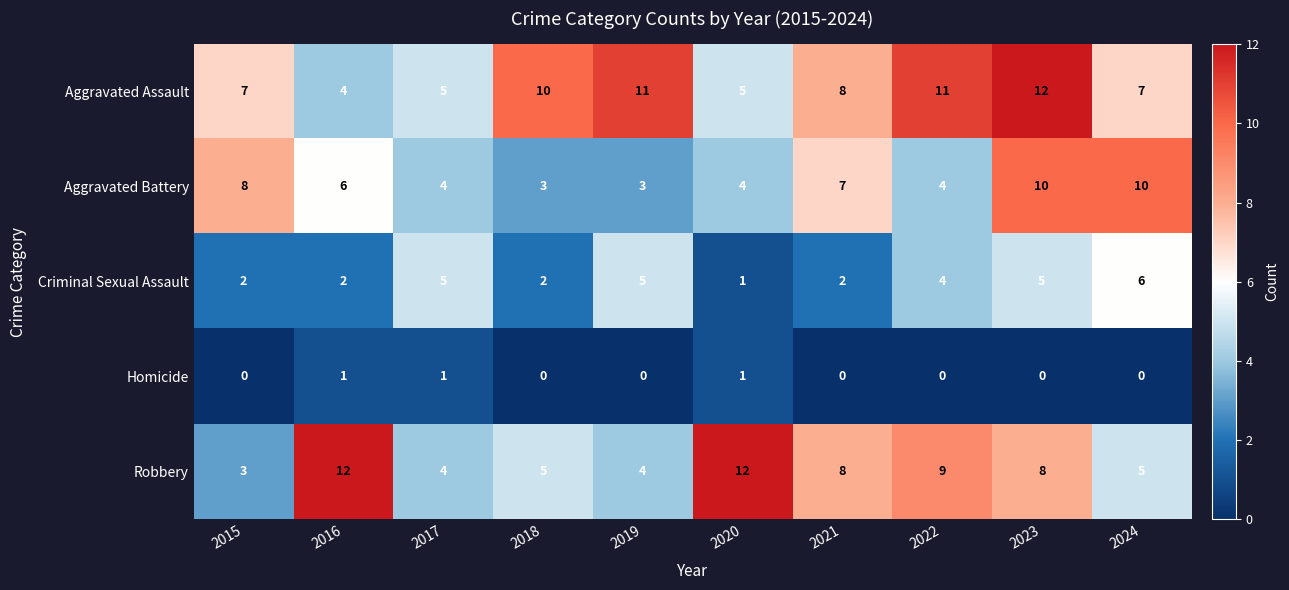

Count the Aggravated Assault values in the range 5 to 11.

8